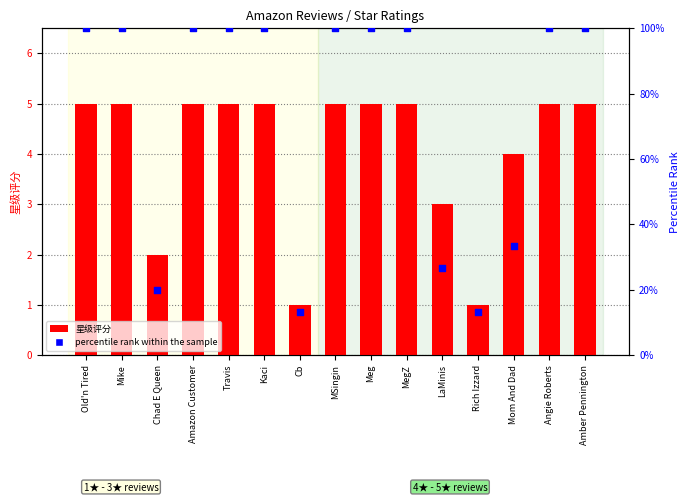

What are all the series names shown in the legend?

星级评分, percentile rank within the sample